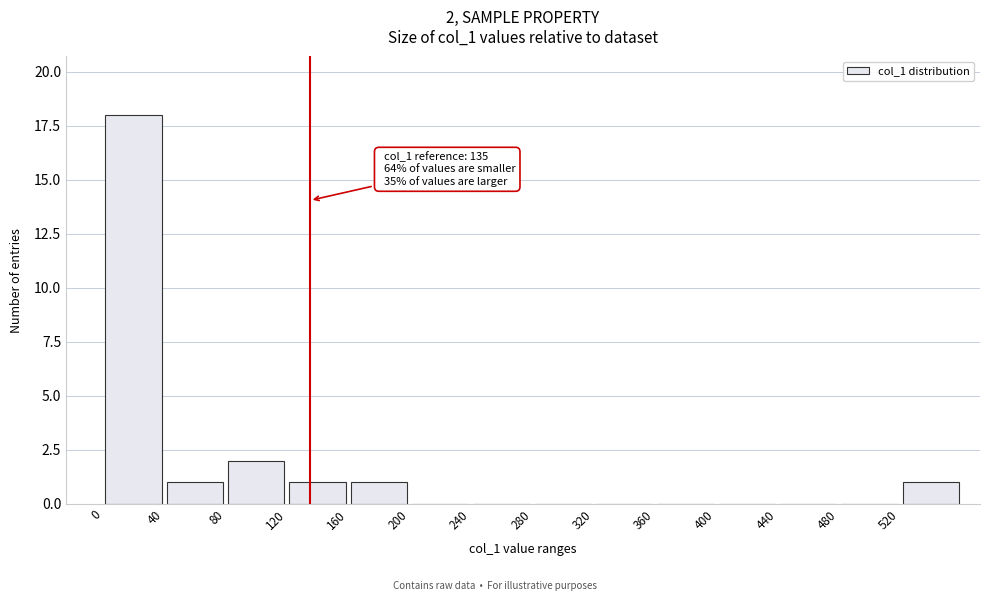

Over which range of the x-axis is the bar tallest?

0 to 40